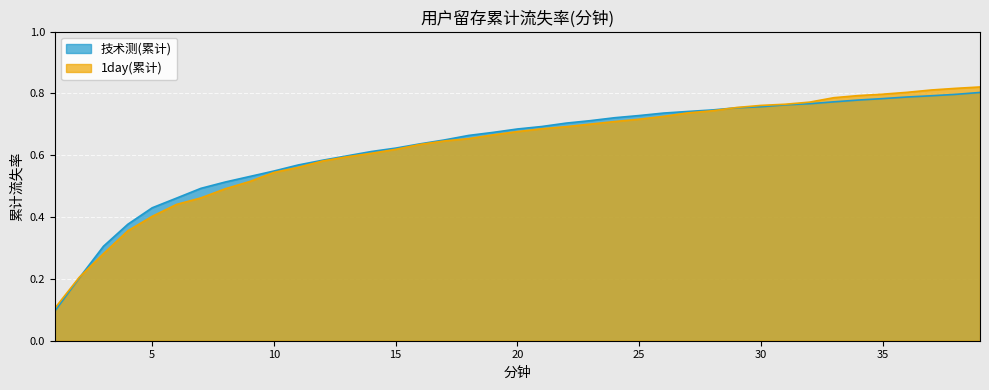

List the series in order of their peak value, lowest first.

技术测(累计), 1day(累计)